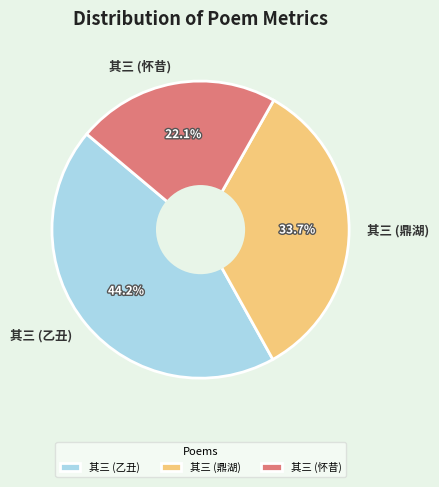

Approximately how many times larger is the value at 其三 (鼎湖) compared to 其三 (怀昔)?

1.5